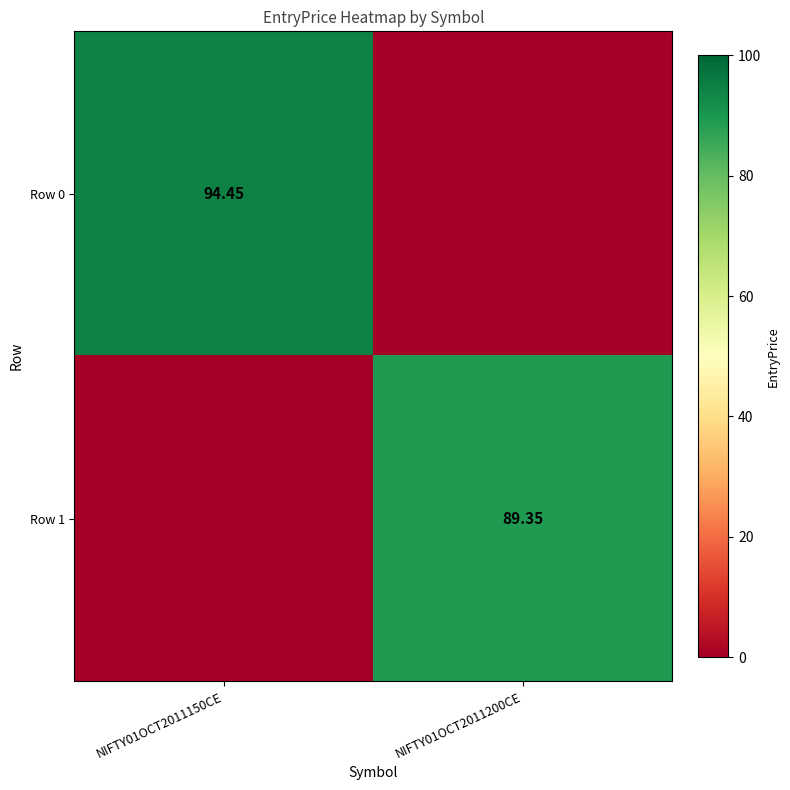

At which label is Row 0 closest to 47?

NIFTY01OCT2011200CE